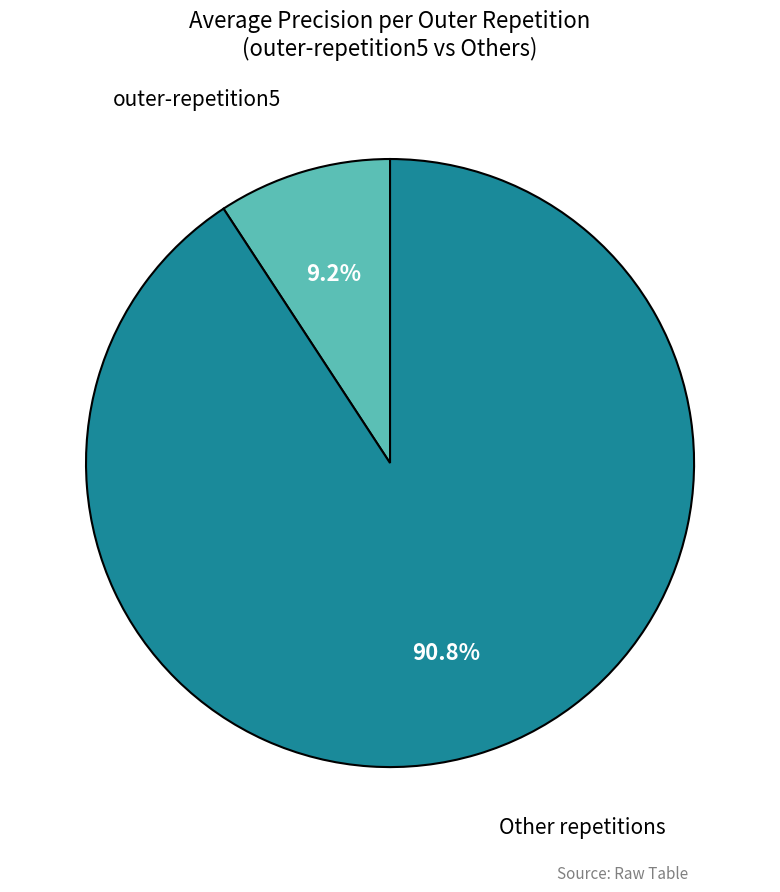

What percentage do outer-repetition5 and Other repetitions together represent?

100.0%